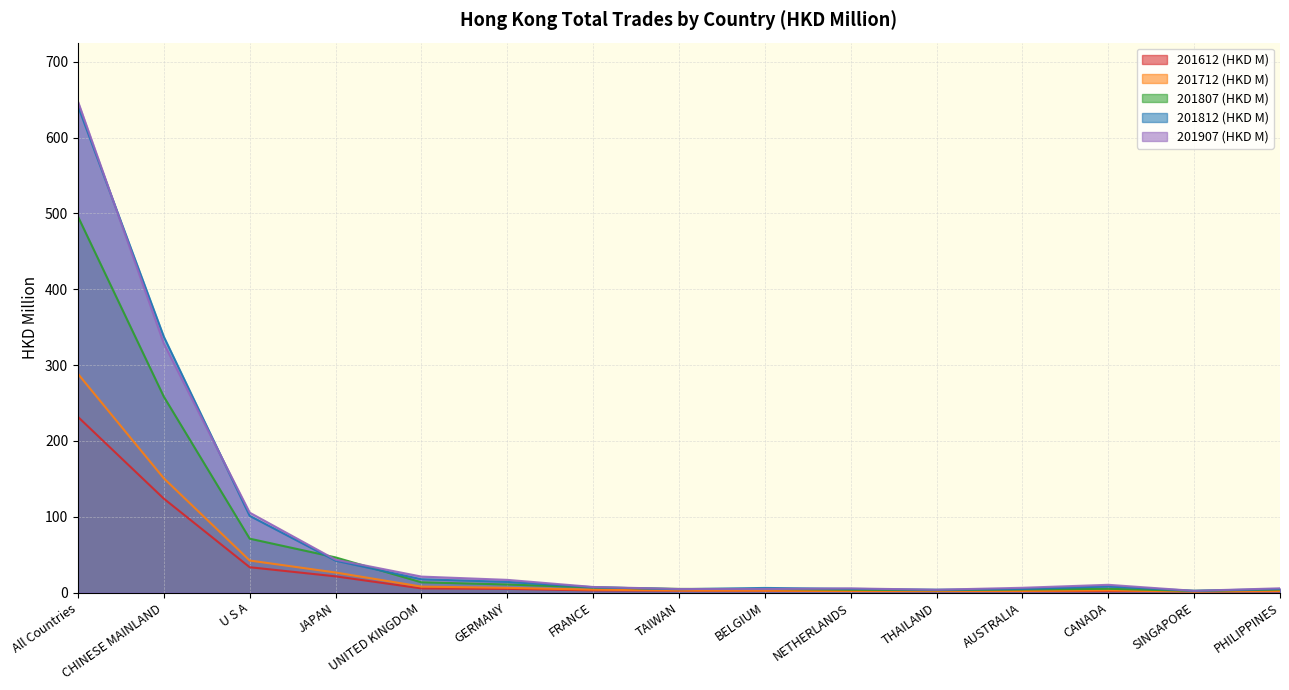

Reading left to right, extract all data points from this chart.

201612 (HKD M): 231.7	123.8	33.4	21.3	5.4	4.8	2.8	2.5	2.5	2.0	1.9	1.8	1.7	1.7	1.6
201712 (HKD M): 288.4	150.6	42.2	26.4	7.8	6.2	3.8	2.6	2.4	1.9	1.9	2.1	2.9	1.2	2.0
201807 (HKD M): 495.9	258.3	71.0	46.3	13.5	10.6	6.7	4.7	4.7	3.7	3.1	4.0	4.9	2.2	4.0
201812 (HKD M): 641.6	337.4	101.1	42.0	17.5	14.0	7.0	4.3	6.0	4.8	3.7	4.6	8.0	2.2	4.7
201907 (HKD M): 647.7	328.5	105.4	43.3	21.0	16.7	7.3	4.7	4.6	5.4	3.7	6.2	10.2	2.2	5.6